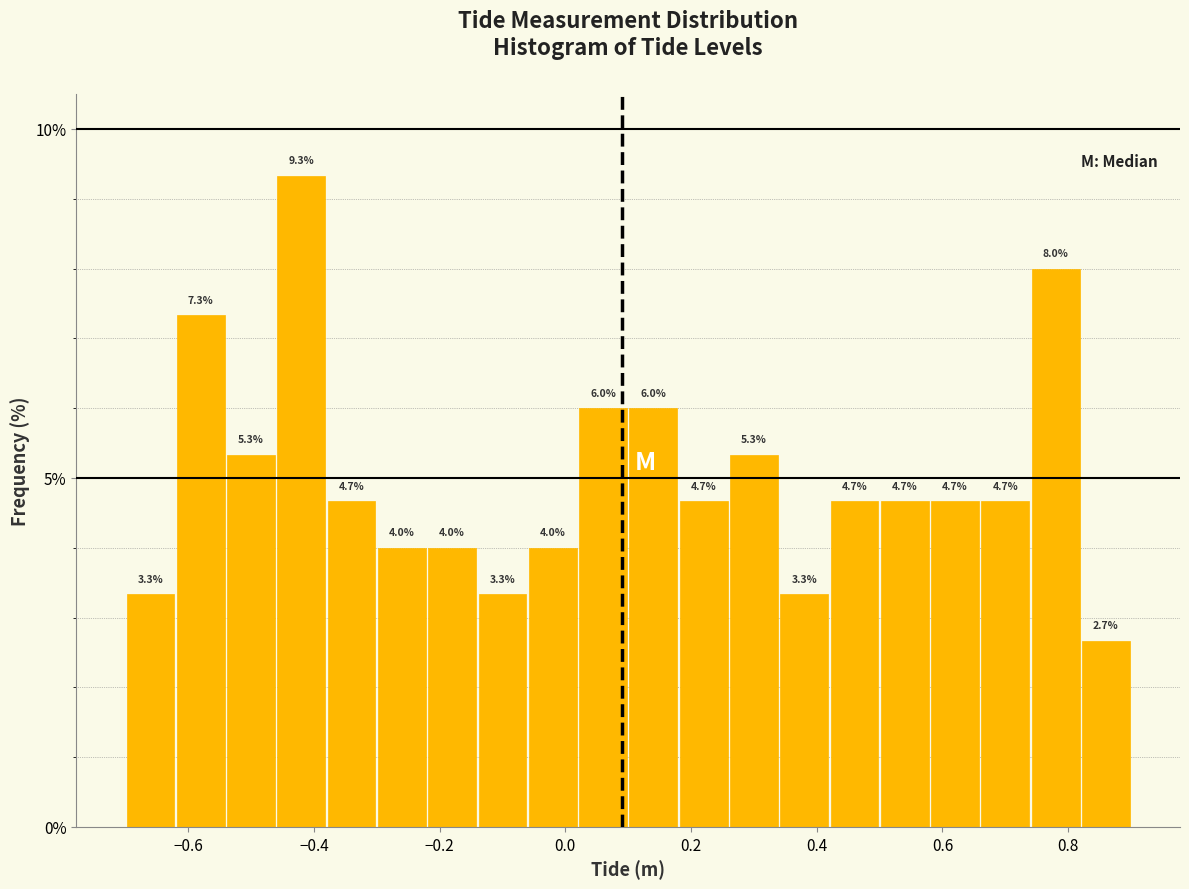

Reading left to right, transcribe this chart: for each bar, give the range it covers on the x-axis and its height.

-0.70 to -0.62: 3.3
-0.62 to -0.54: 7.3
-0.54 to -0.46: 5.3
-0.46 to -0.38: 9.3
-0.38 to -0.30: 4.7
-0.30 to -0.22: 4.0
-0.22 to -0.14: 4.0
-0.14 to -0.06: 3.3
-0.06 to 0.02: 4.0
0.02 to 0.10: 6.0
0.10 to 0.18: 6.0
0.18 to 0.26: 4.7
0.26 to 0.34: 5.3
0.34 to 0.42: 3.3
0.42 to 0.50: 4.7
0.50 to 0.58: 4.7
0.58 to 0.66: 4.7
0.66 to 0.74: 4.7
0.74 to 0.82: 8.0
0.82 to 0.90: 2.7